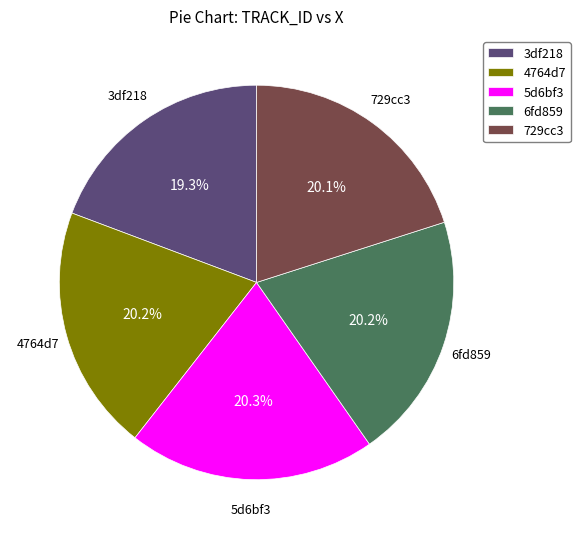

Approximately how many times larger is the value at 4764d7 compared to 6fd859?

1.0